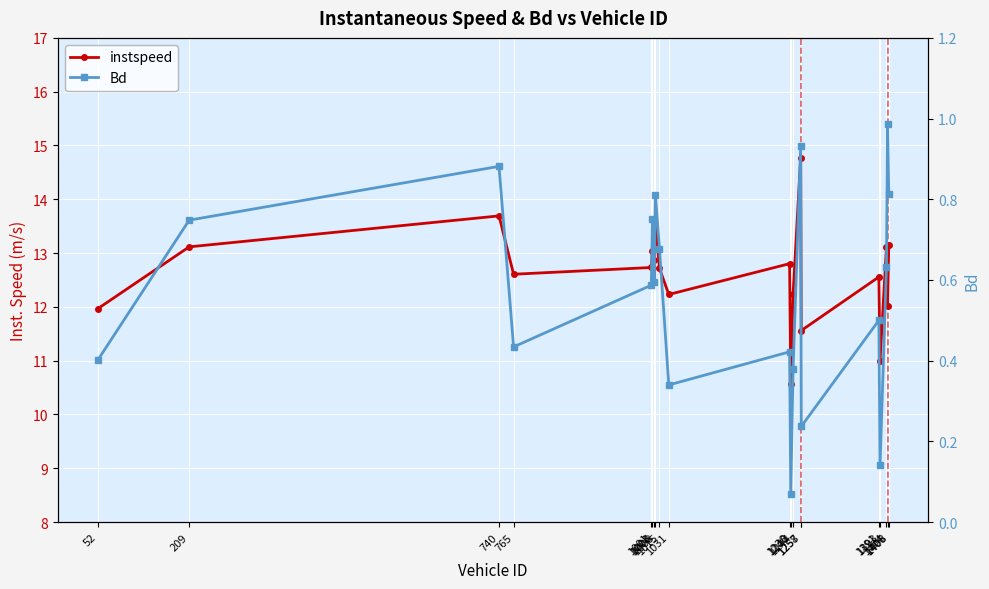

How many interior local valleys does the Bd series have?

6